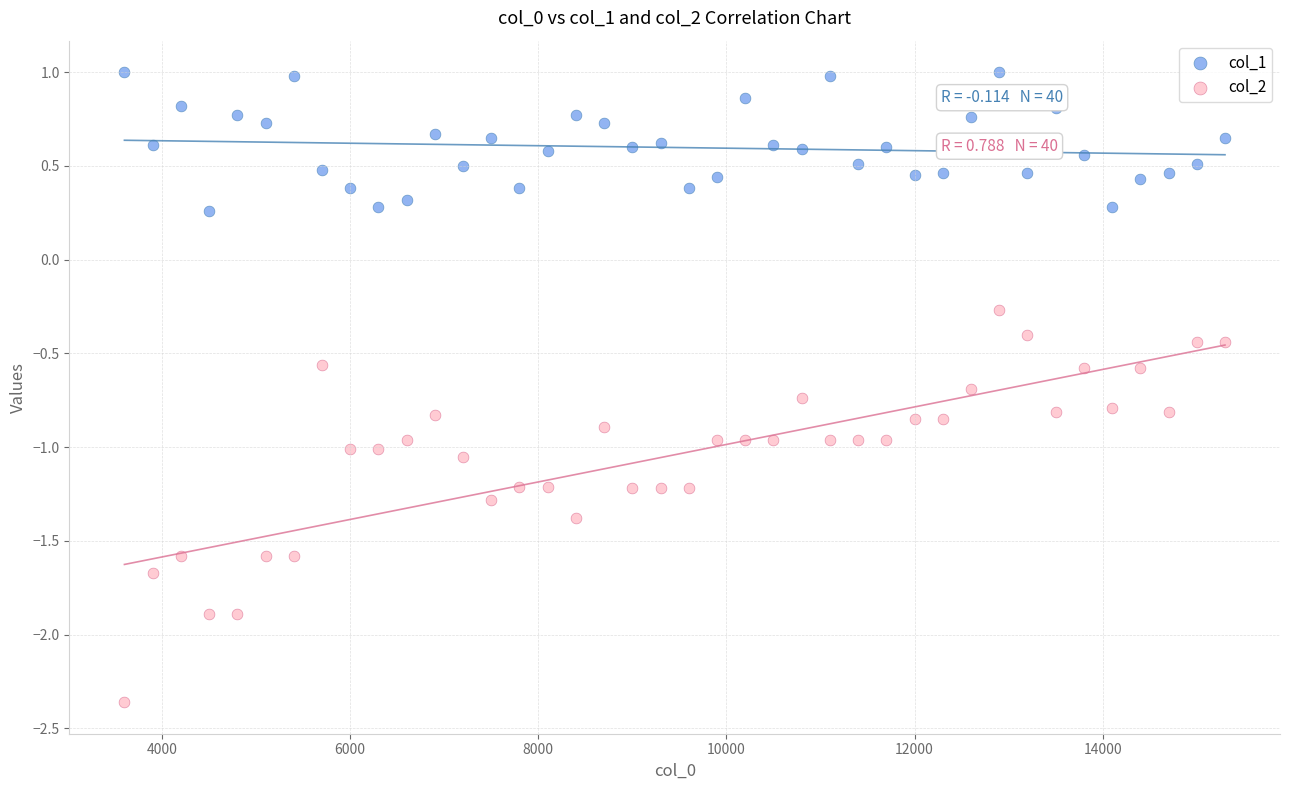

What are all the series names shown in the legend?

col_1, col_2